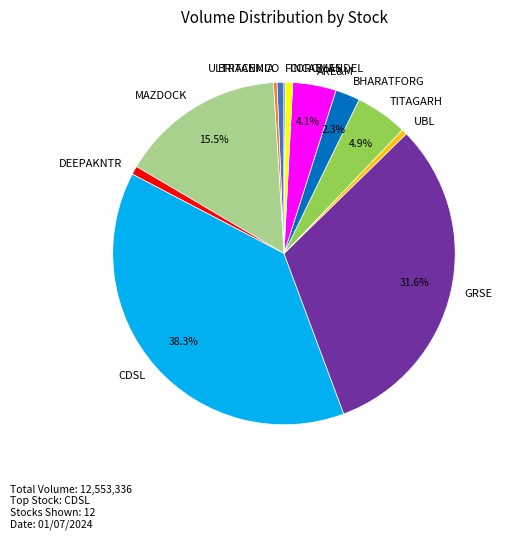

To the nearest percent, what is the difference between the largest and smallest slice percentages?

38%